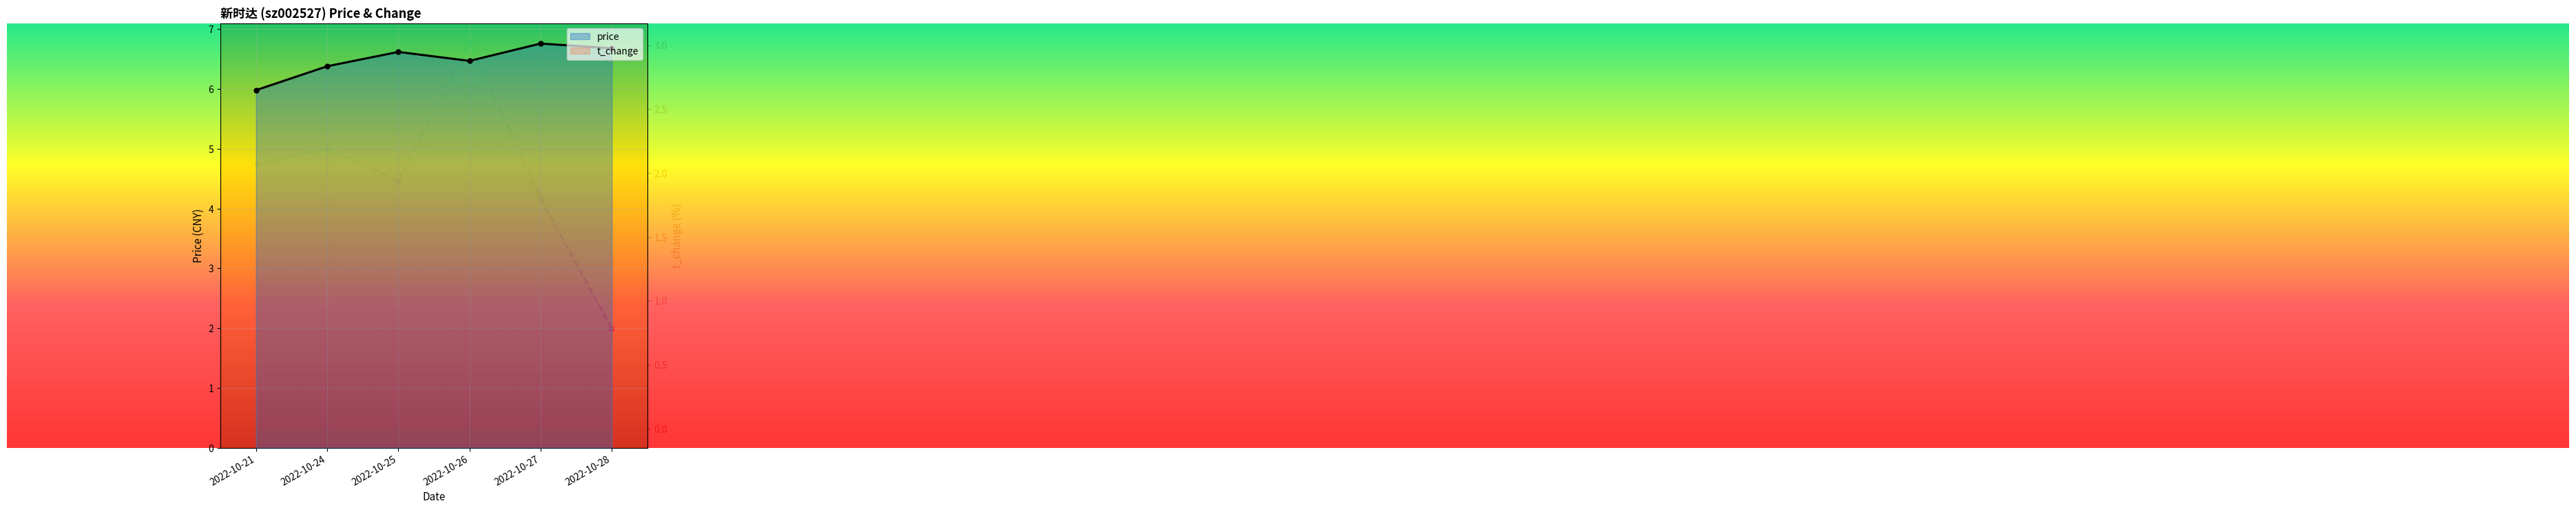

Rank the series at 2022-10-28 from highest to lowest value.

price, t_change